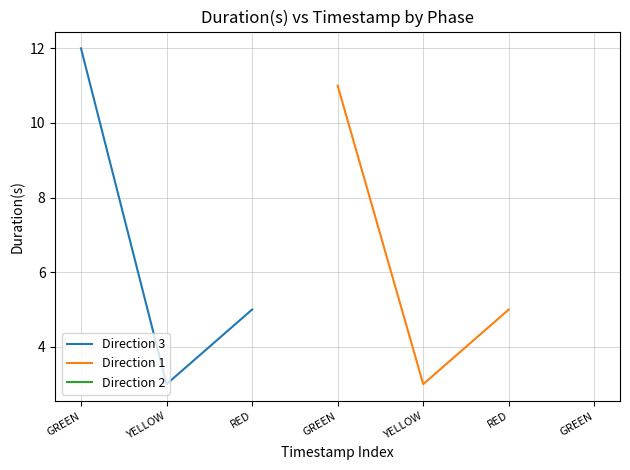

Which series has the widest spread of values?

Direction 3